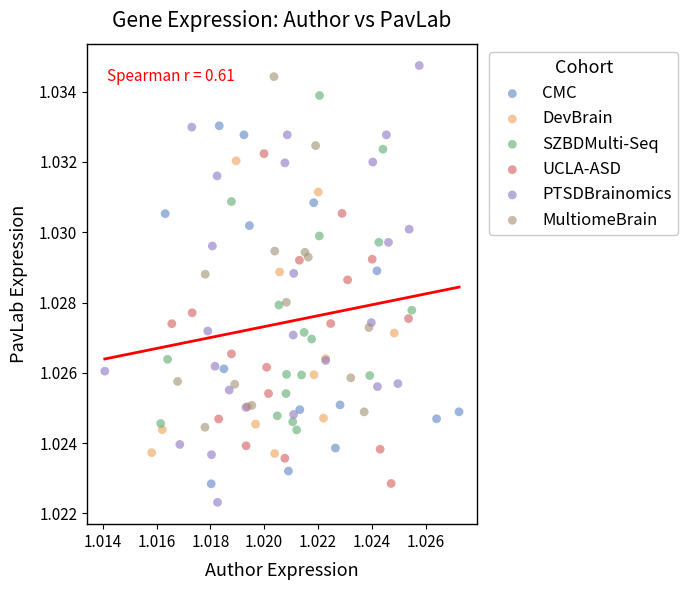

What are all the series names shown in the legend?

CMC, DevBrain, SZBDMulti-Seq, UCLA-ASD, PTSDBrainomics, MultiomeBrain